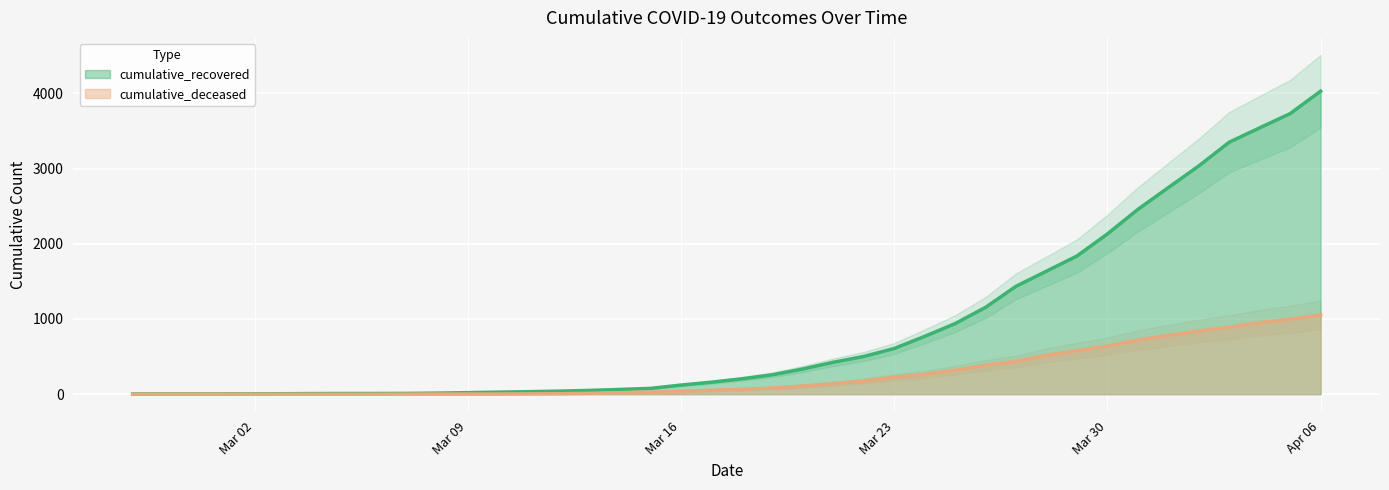

True or false: cumulative_recovered has more than 2 interior local peaks.

False